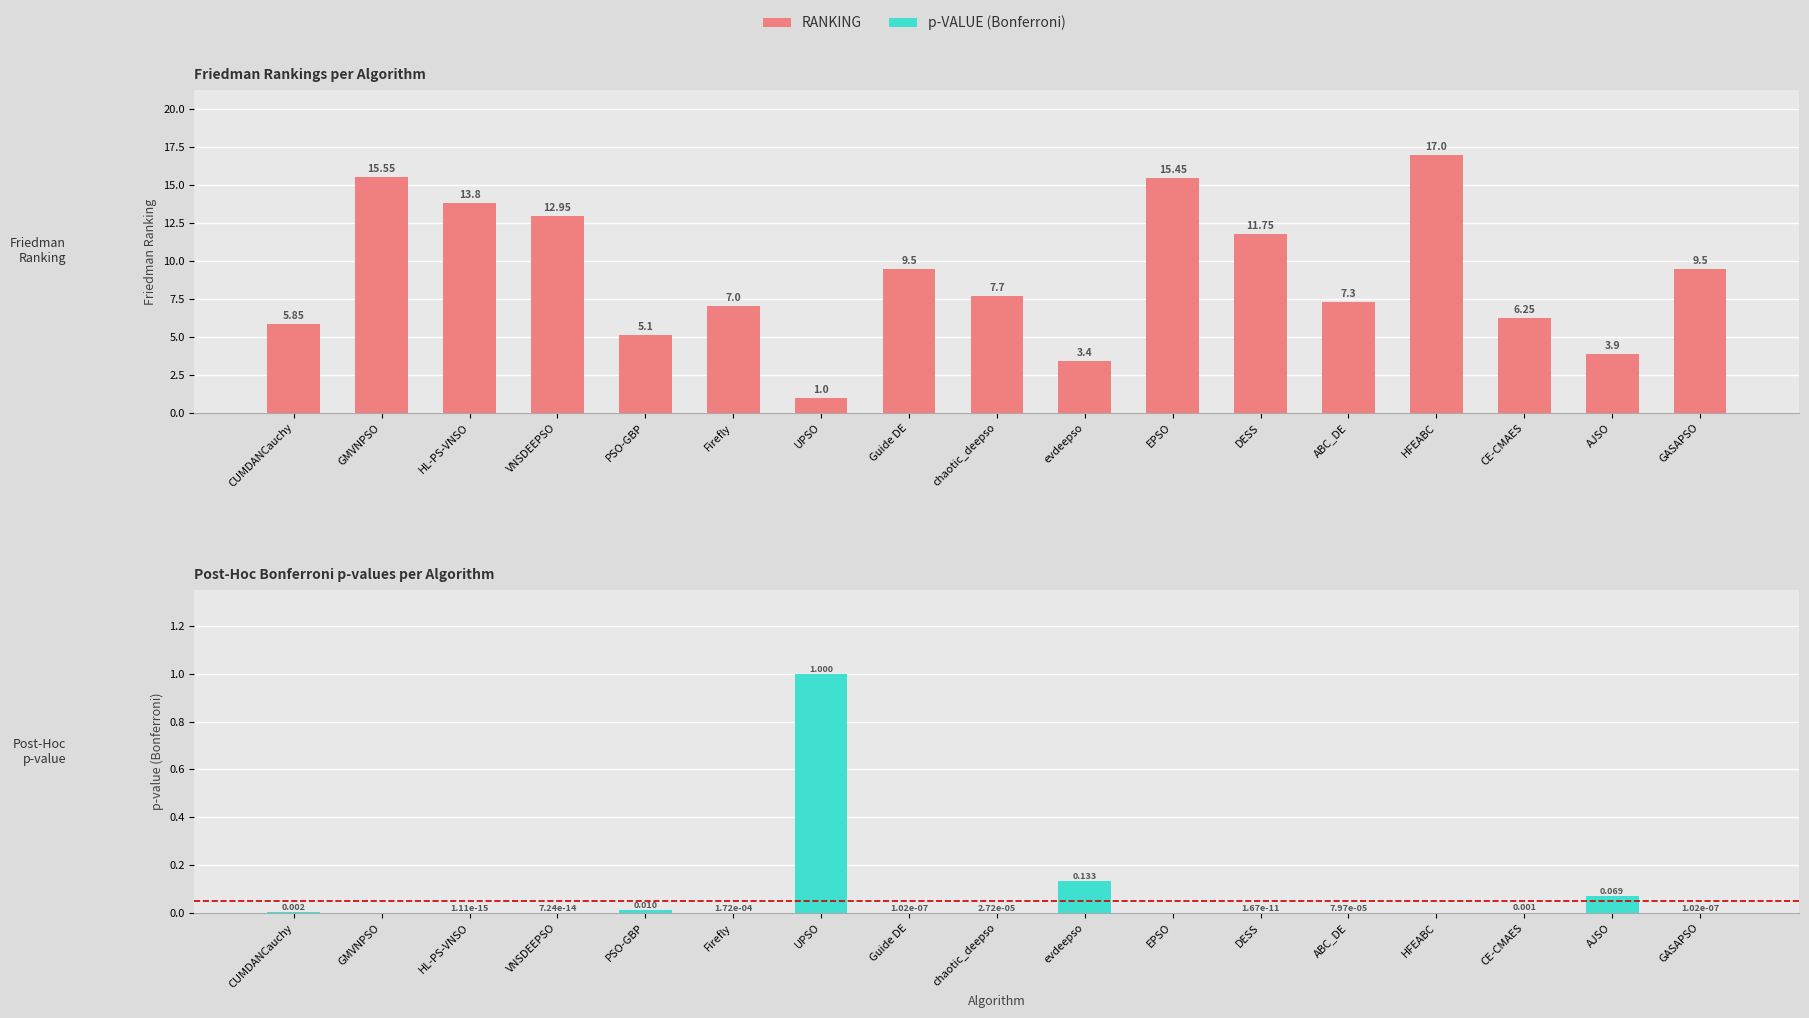

Reading left to right, what are all the values shown in this chart?

Ranking: 5.8	15.6	13.8	12.9	5.1	7.0	1.0	9.5	7.7	3.4	15.4	11.8	7.3	17.0	6.2	3.9	9.5
p-value (Bonferroni): 0.0	0.0	0.0	0.0	0.0	0.0	1.0	0.0	0.0	0.1	0.0	0.0	0.0	0.0	0.0	0.1	0.0